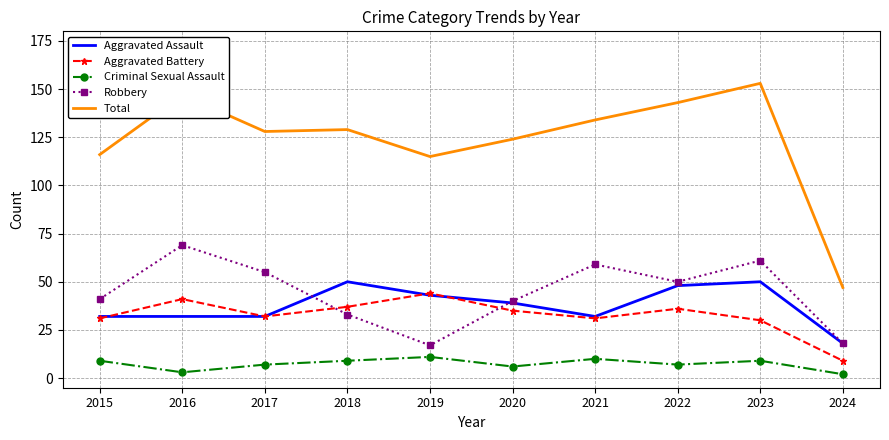

At which label does Aggravated Assault first exceed 39?

2018